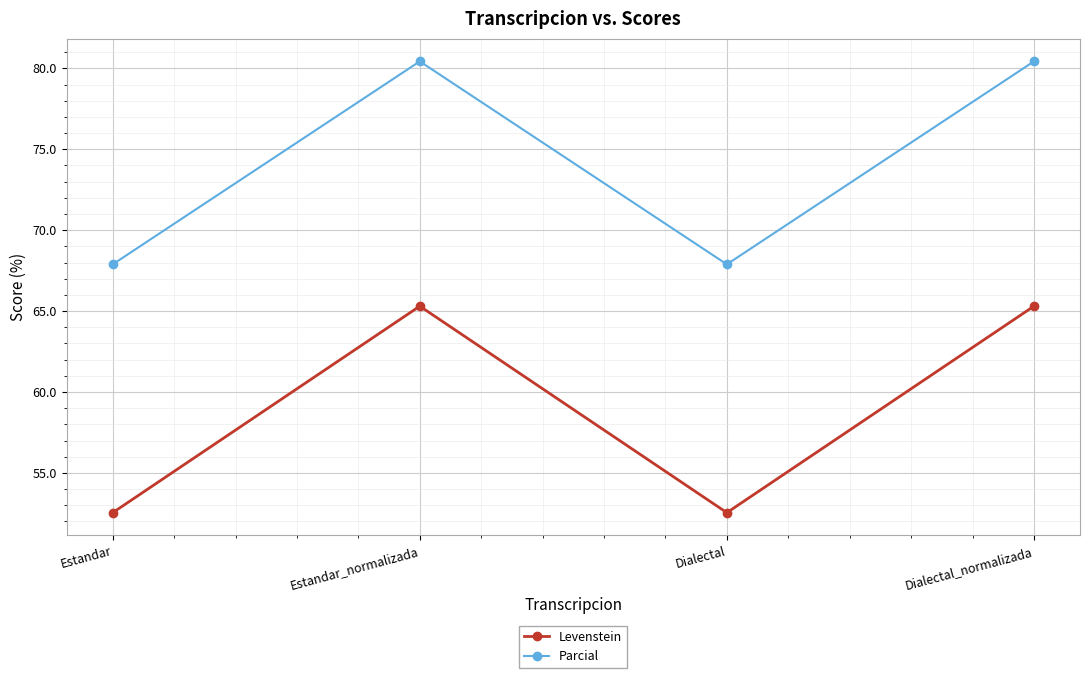

What is the difference between the maximum and minimum values in the Parcial series?

12.5